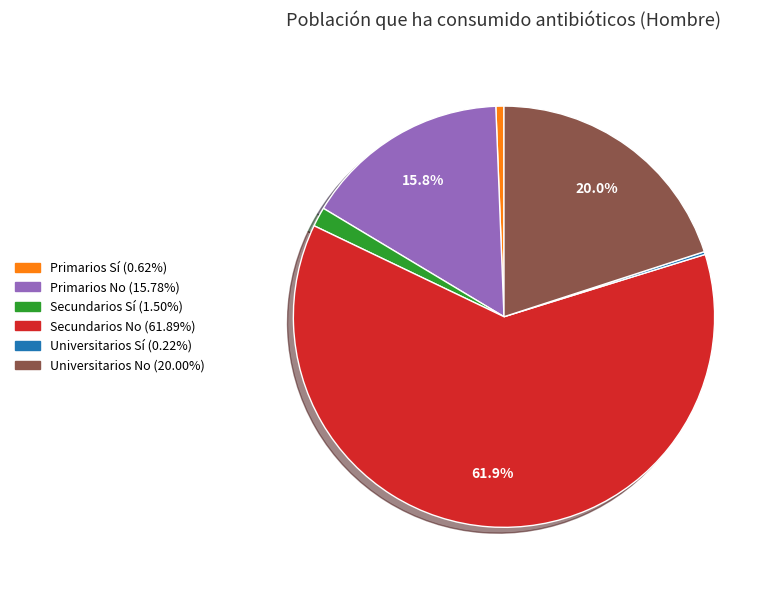

To the nearest percent, what is the difference between the Secundarios No and Primarios No slice percentages?

46%